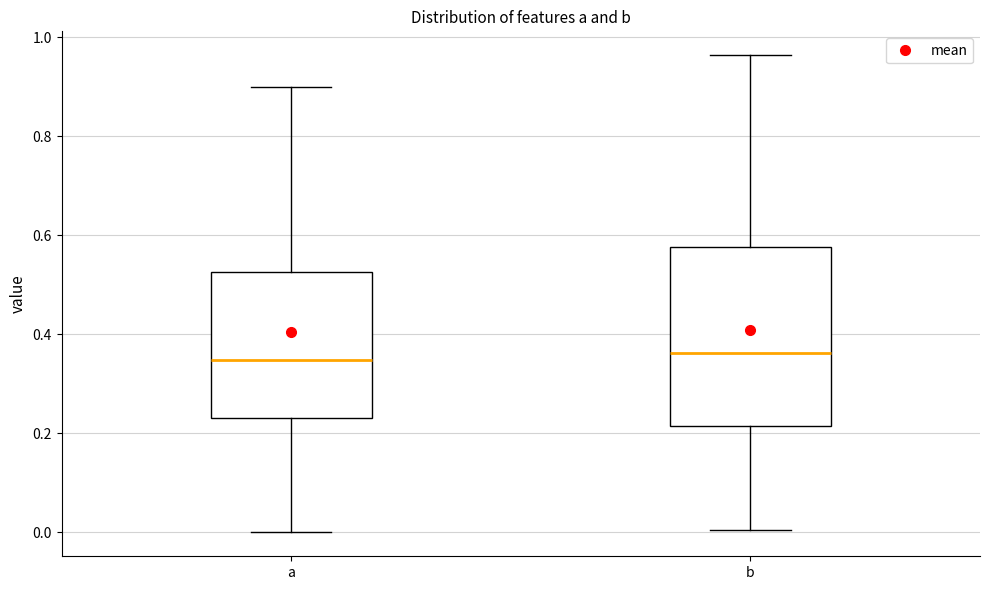

Where is the upper edge of the box for a on the y-axis? The values are not printed on the chart, so give them approximately, as read against the axis.

0.52